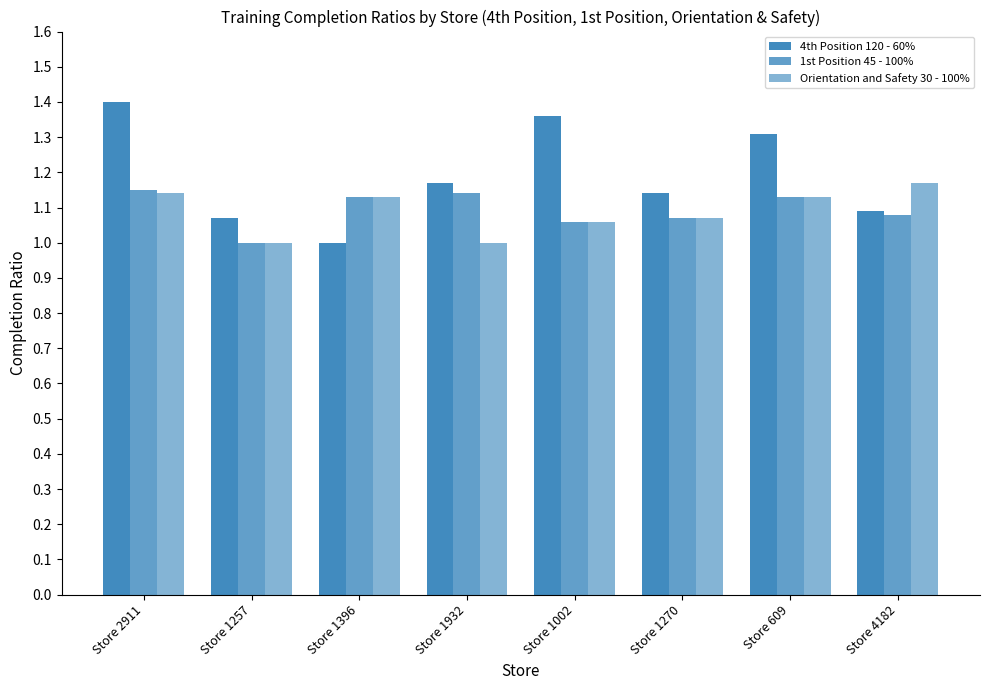

Is it true that 1st Position 45 - 100% equals 0.7 at Store 2911?

False